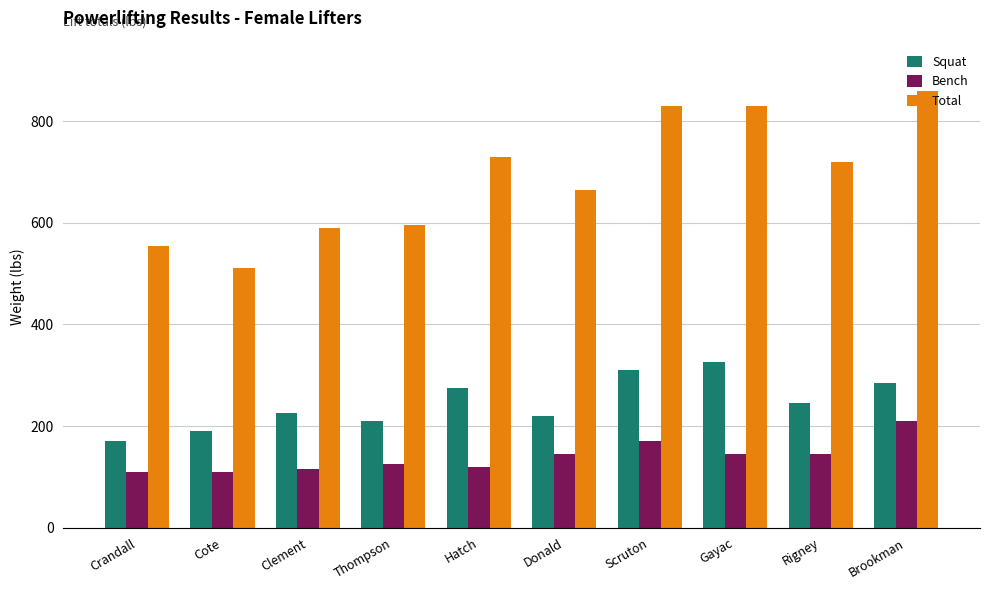

The Bench series shows 145 at Gayac. True or false?

True